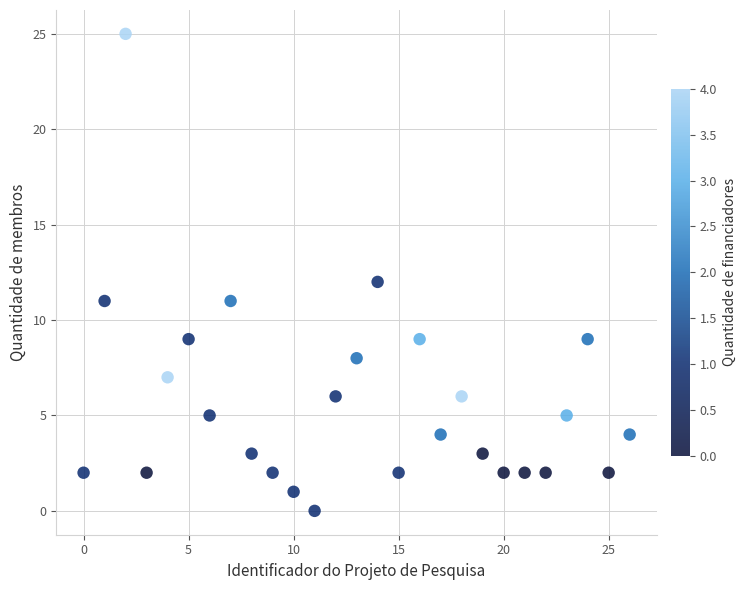

Count the number of points in this scatter plot.

27